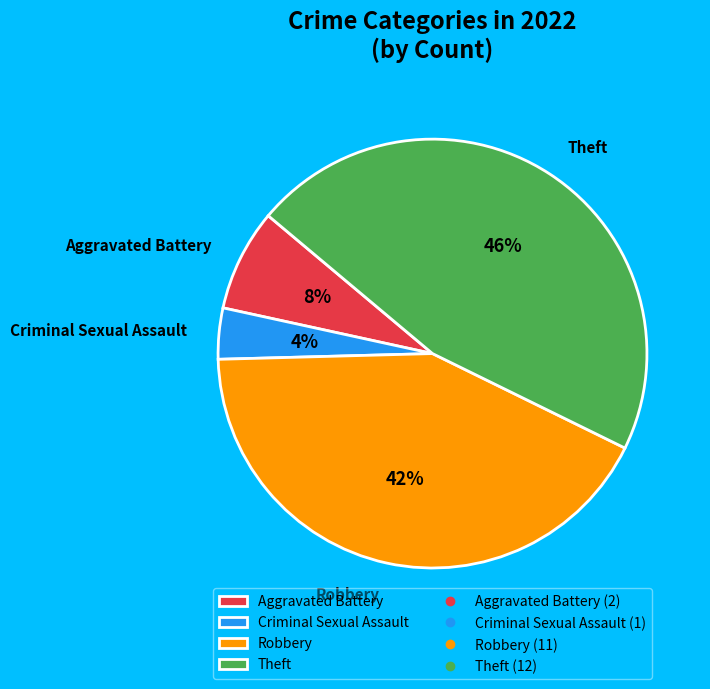

Is Aggravated Battery the majority of the pie?

No